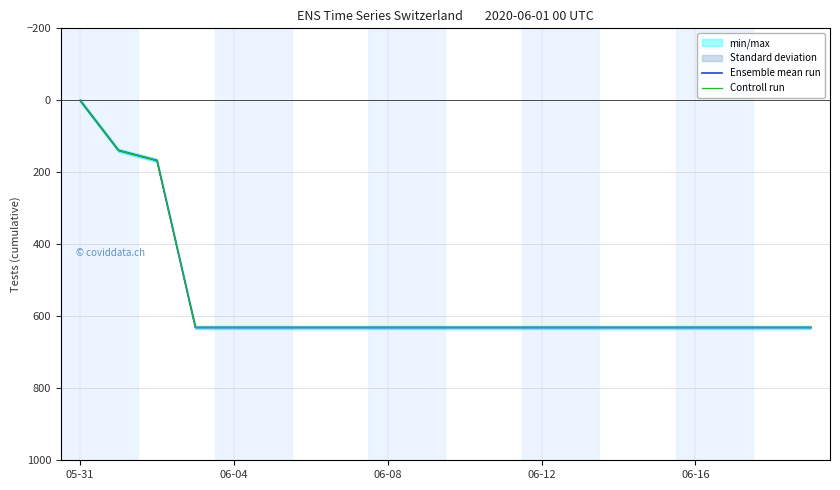

Which series has the largest range (max minus min)?

Ensemble mean run